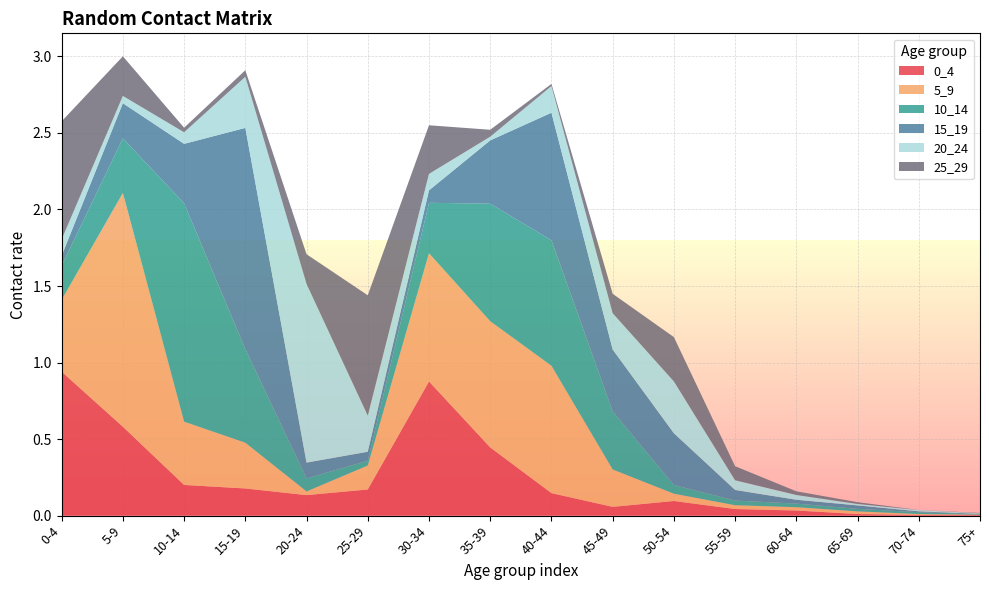

Reading left to right, transcribe all the data shown in this chart.

0_4: 0-4=0.9	5-9=0.6	10-14=0.2	15-19=0.2	20-24=0.1	25-29=0.2	30-34=0.9	35-39=0.4	40-44=0.1	45-49=0.1	50-54=0.1	55-59=0.0	60-64=0.0	65-69=0.0	70-74=0.0	75+=0.0
5_9: 0-4=0.5	5-9=1.5	10-14=0.4	15-19=0.3	20-24=0.0	25-29=0.2	30-34=0.8	35-39=0.8	40-44=0.8	45-49=0.2	50-54=0.0	55-59=0.0	60-64=0.0	65-69=0.0	70-74=0.0	75+=0.0
10_14: 0-4=0.2	5-9=0.4	10-14=1.4	15-19=0.6	20-24=0.1	25-29=0.0	30-34=0.3	35-39=0.8	40-44=0.8	45-49=0.4	50-54=0.1	55-59=0.0	60-64=0.0	65-69=0.0	70-74=0.0	75+=0.0
15_19: 0-4=0.1	5-9=0.2	10-14=0.4	15-19=1.4	20-24=0.1	25-29=0.1	30-34=0.1	35-39=0.4	40-44=0.8	45-49=0.4	50-54=0.3	55-59=0.1	60-64=0.0	65-69=0.0	70-74=0.0	75+=0.0
20_24: 0-4=0.1	5-9=0.0	10-14=0.1	15-19=0.3	20-24=1.2	25-29=0.2	30-34=0.1	35-39=0.0	40-44=0.2	45-49=0.2	50-54=0.3	55-59=0.1	60-64=0.0	65-69=0.0	70-74=0.0	75+=0.0
25_29: 0-4=0.8	5-9=0.3	10-14=0.0	15-19=0.0	20-24=0.2	25-29=0.8	30-34=0.3	35-39=0.0	40-44=0.0	45-49=0.1	50-54=0.3	55-59=0.1	60-64=0.0	65-69=0.0	70-74=0.0	75+=0.0